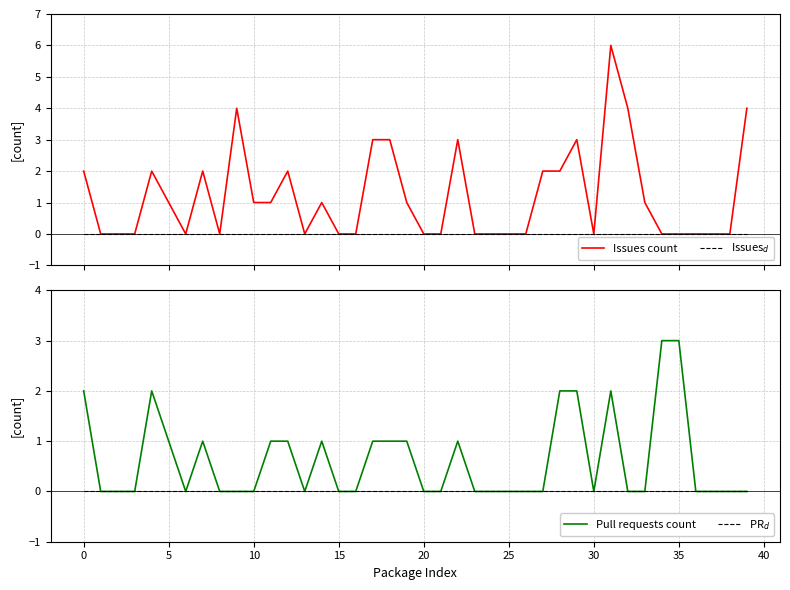

The value of Pull requests count at 15 is -1. True or false?

False